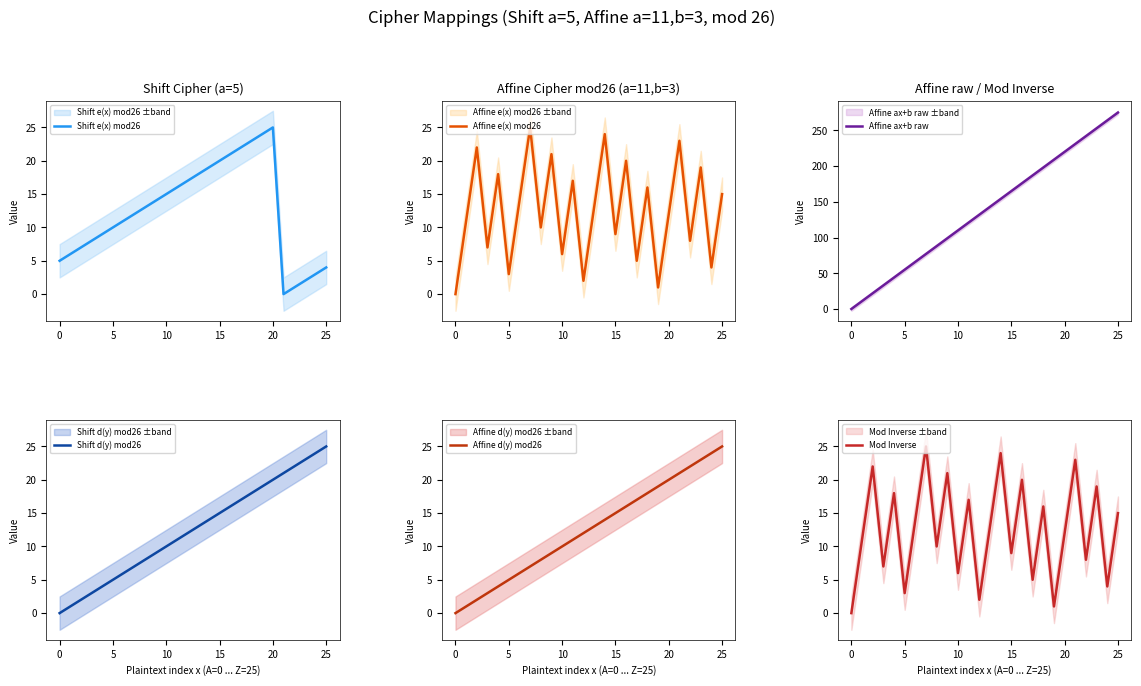

True or false: Shift d(y) mod26 and Affine ax+b raw cross at least once.

False